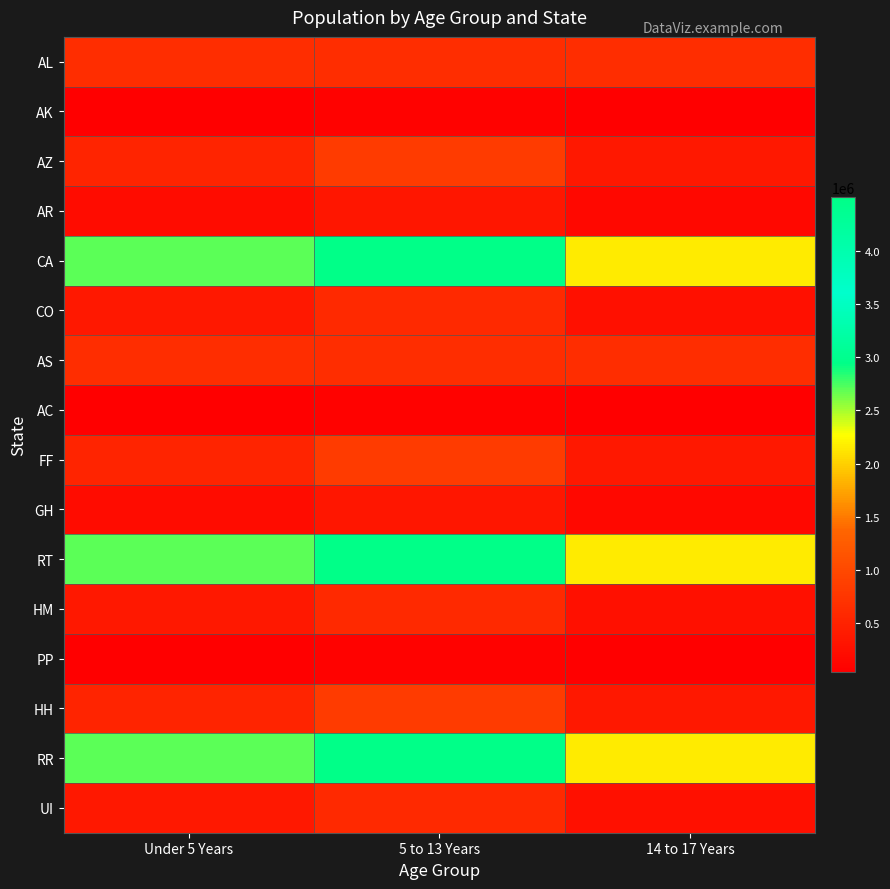

What is the difference between the highest and lowest values at 14 to 17 Years?

2117828